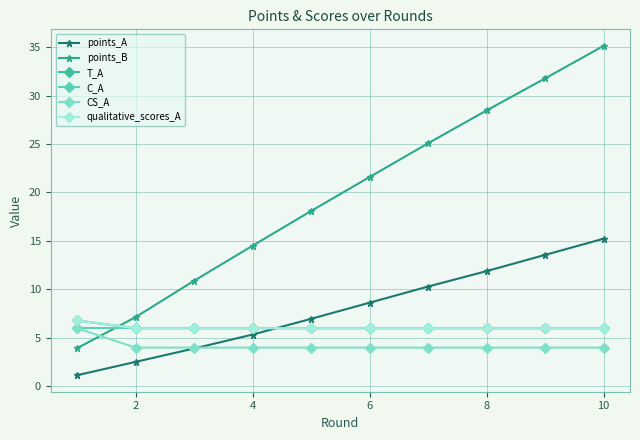

True or false: C_A and qualitative_scores_A intersect in this chart.

False